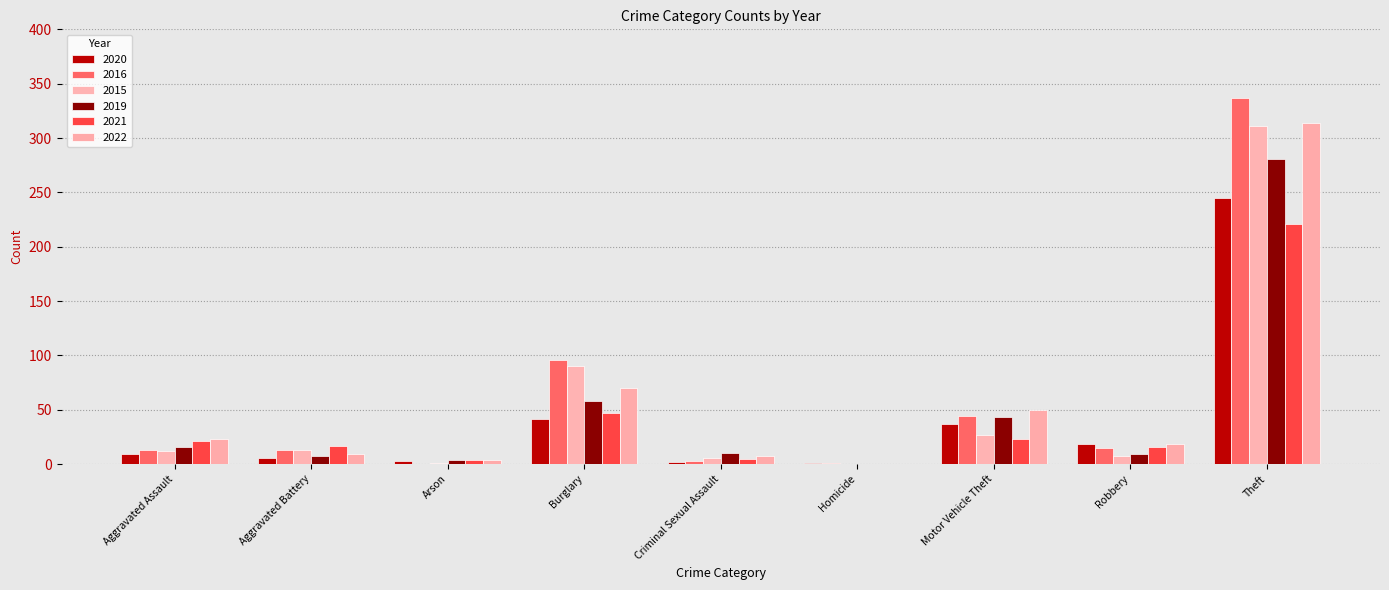

At how many categories does at least one series exceed 127?

1